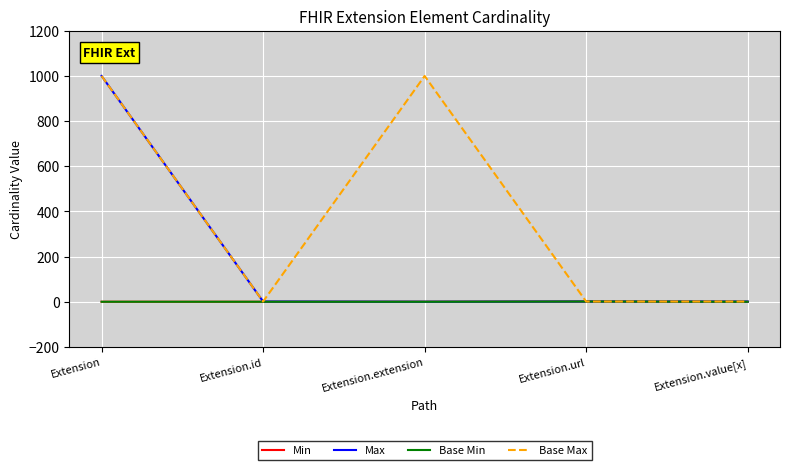

How many interior local valleys does the Base Max series have?

1